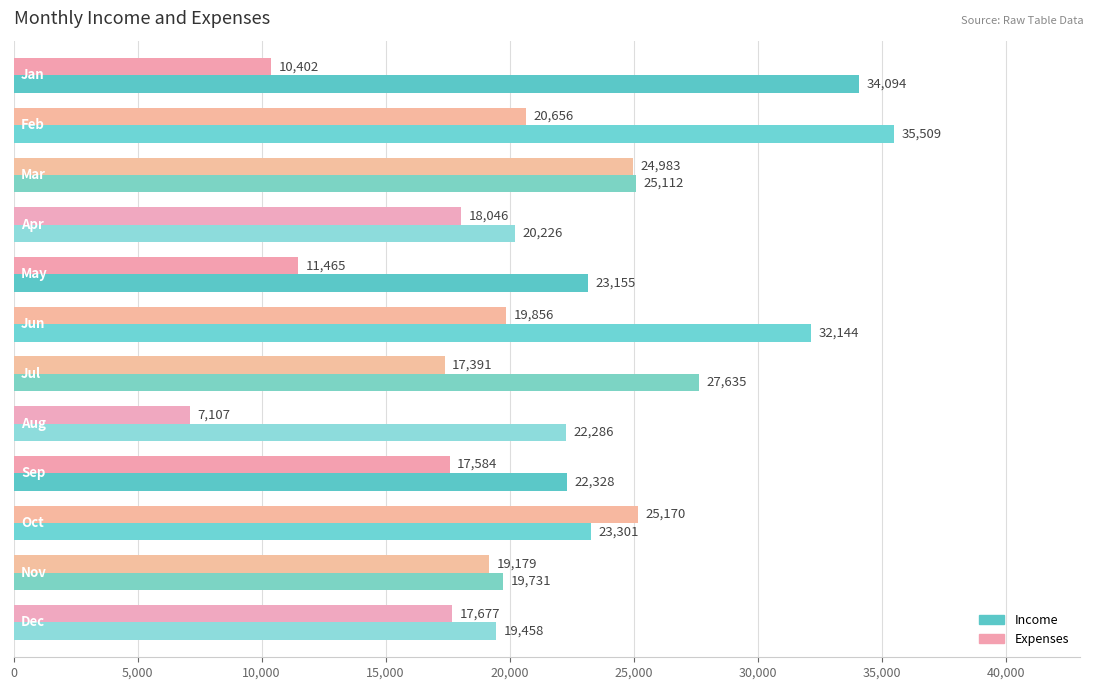

List the series in order of their overall mean, highest first.

Income, Expenses